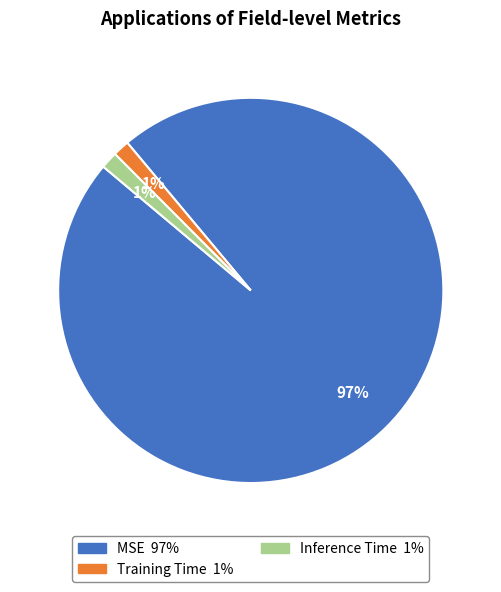

Count the number of slices in the pie.

3